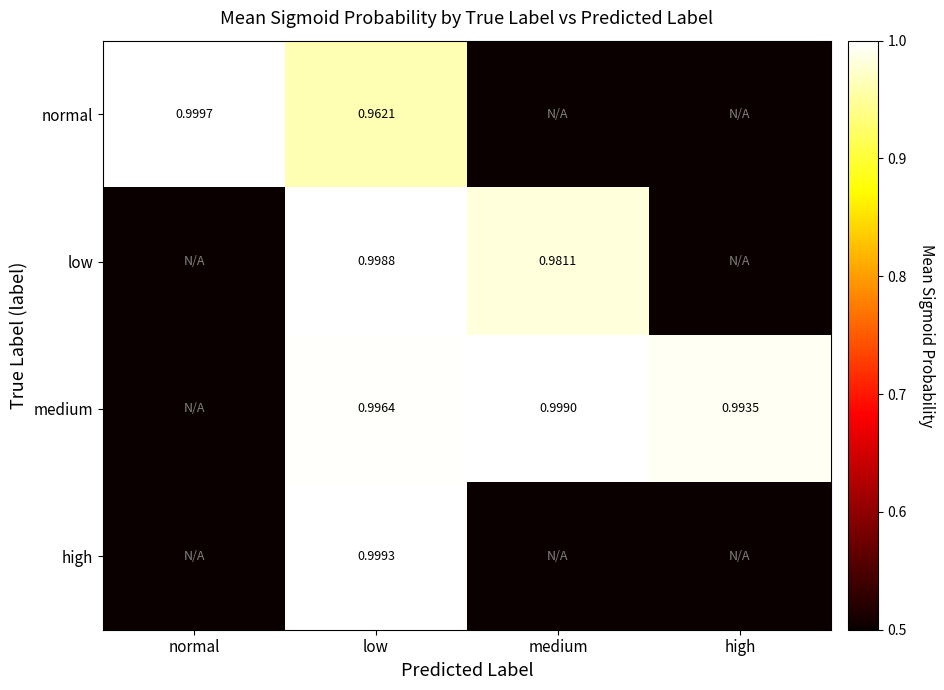

How many series are shown in this chart?

4